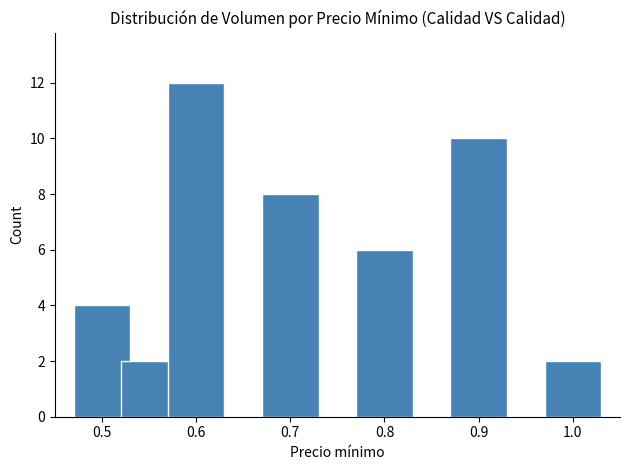

What is the greatest value displayed?

12